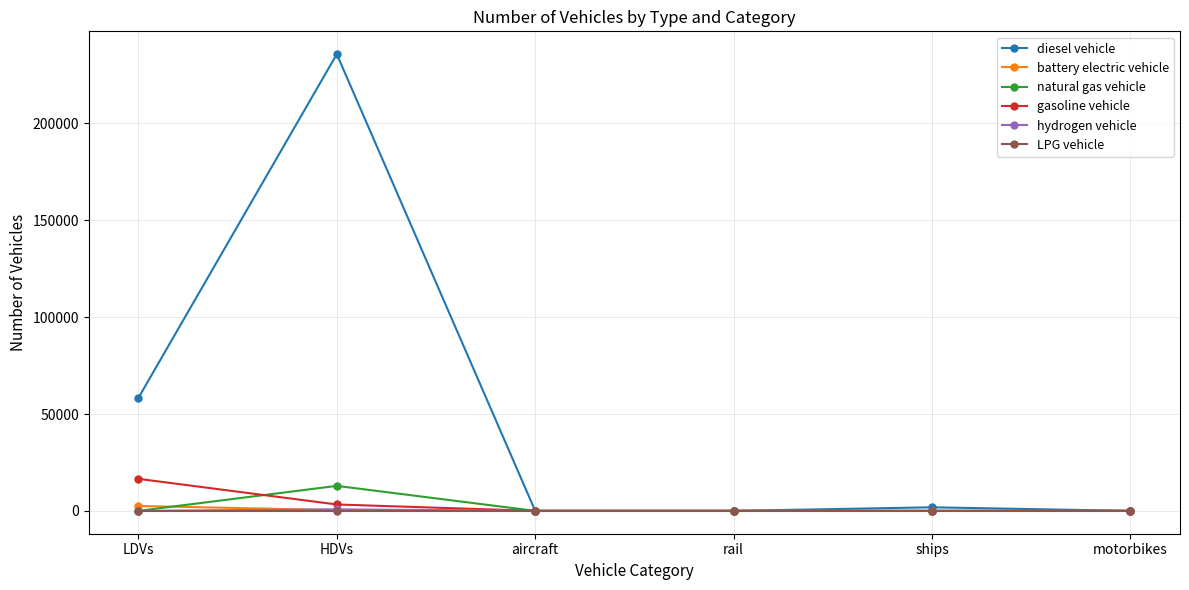

Which series has the largest range (max minus min)?

diesel vehicle